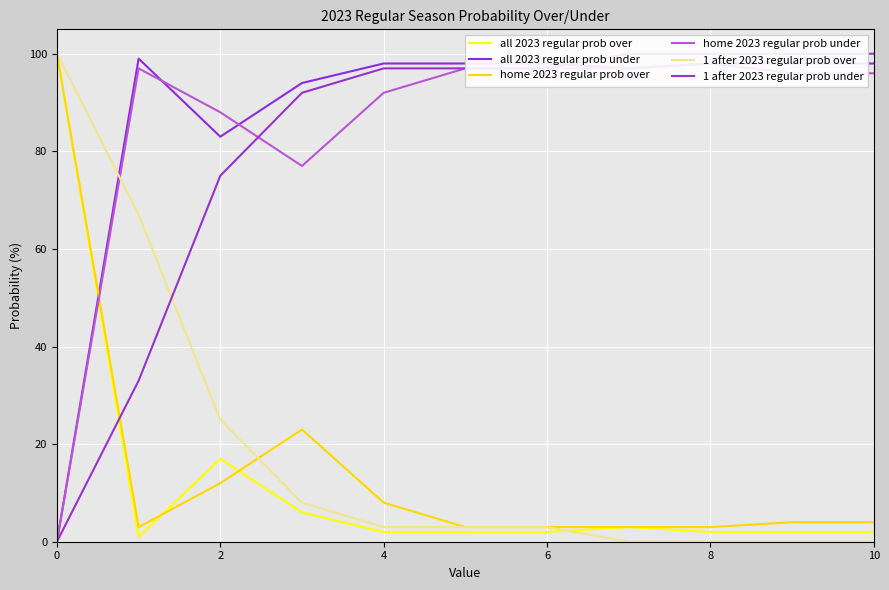

How many data points in 1 after 2023 regular prob under are less than 97?

4